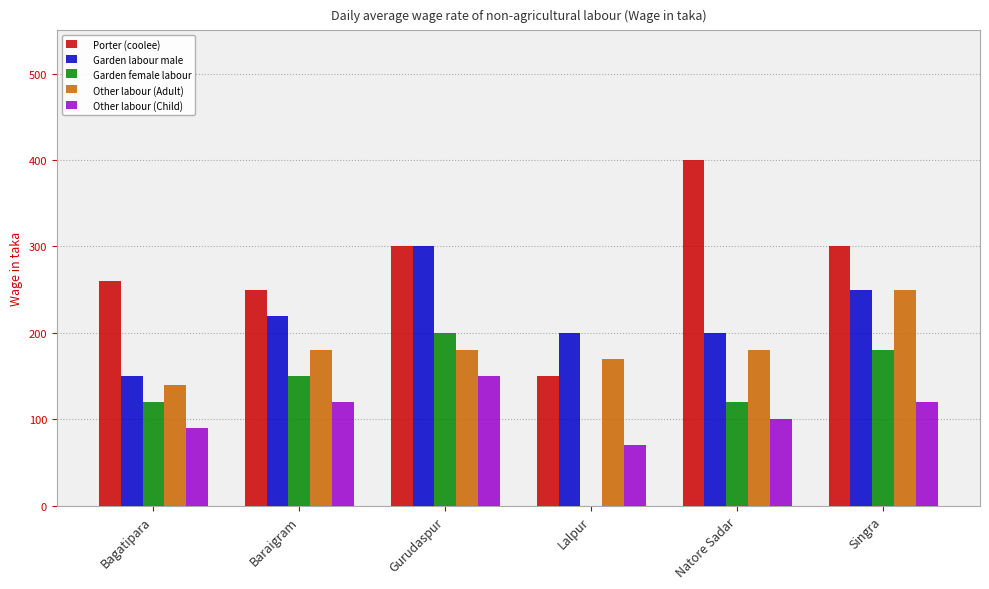

What is the sum of the Other labour (Adult) values at Singra and Lalpur?

420